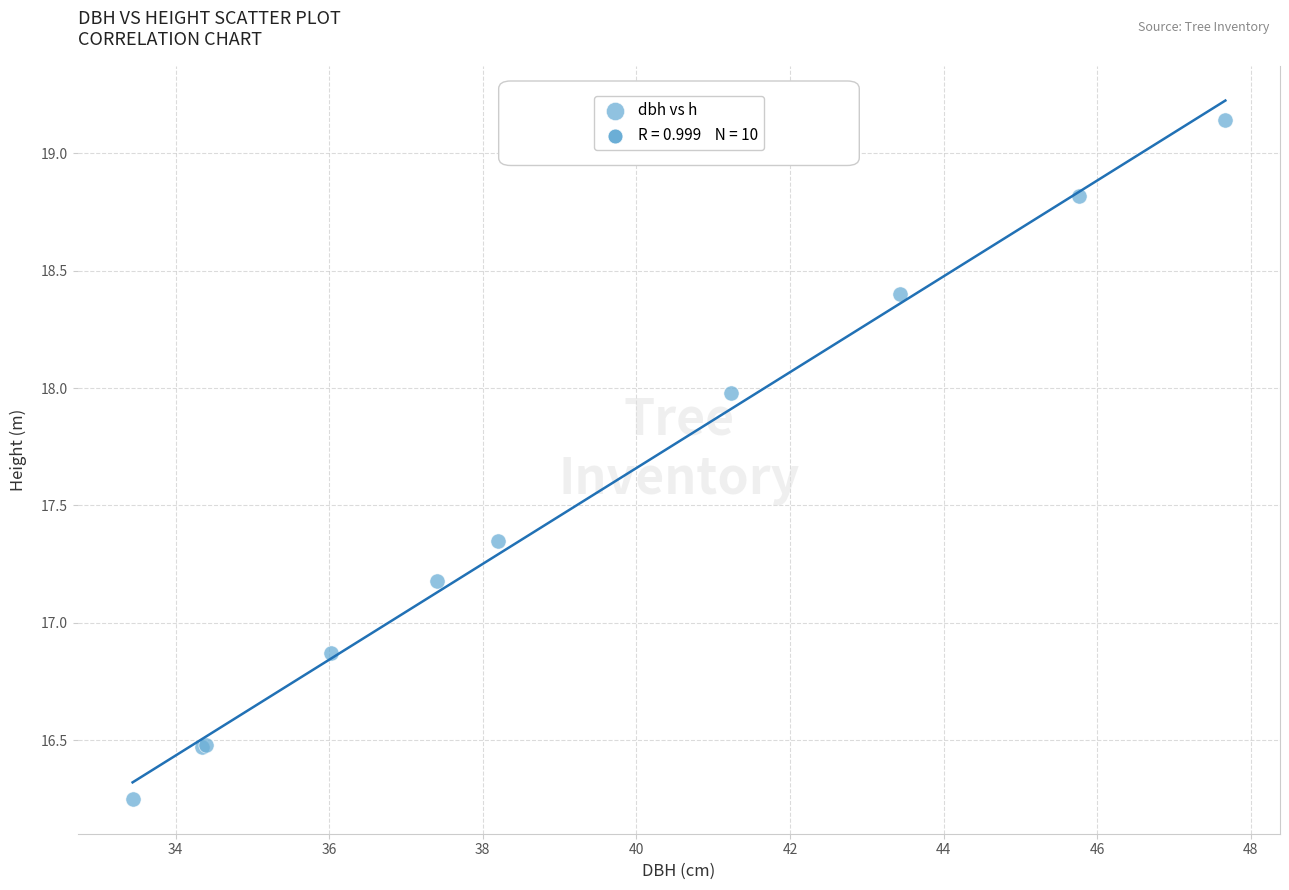

What Y value in the scatter plot is closest to 17?

16.9